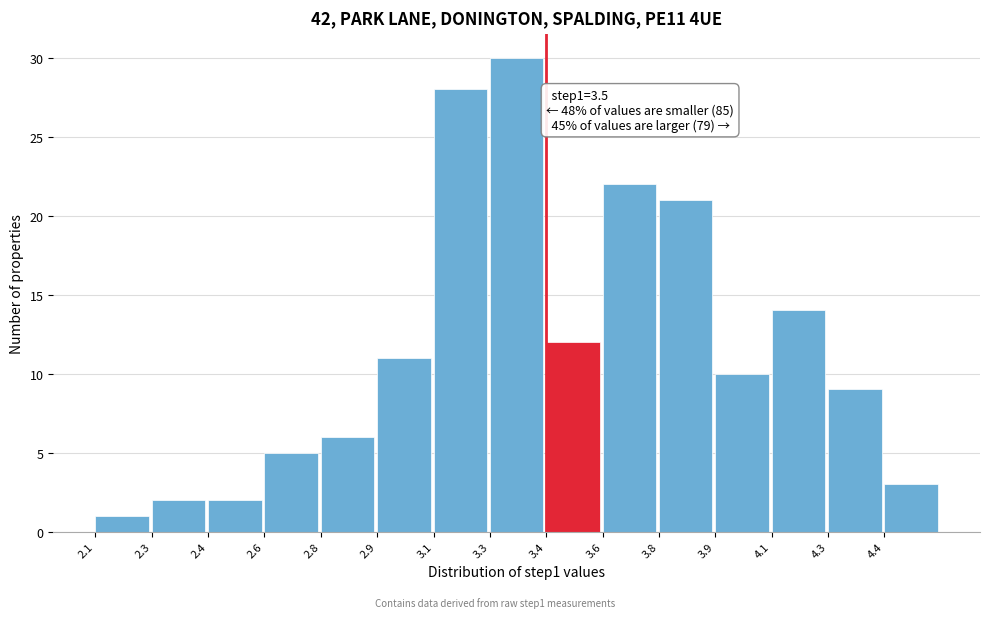

Reading left to right, transcribe all the data shown in this chart.

1	2	2	5	6	11	28	30	12	22	21	10	14	9	3